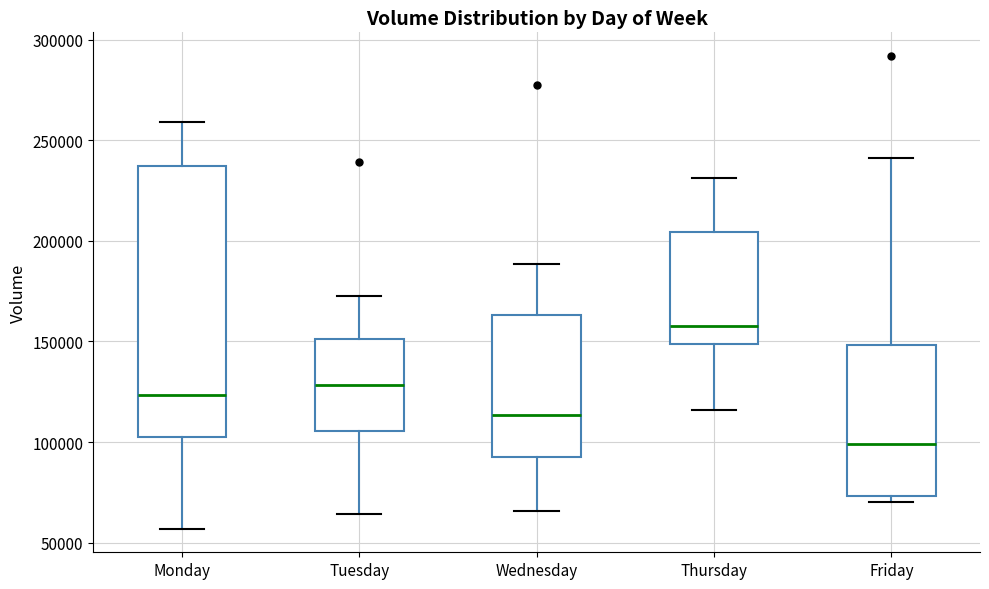

Which box has the lowest median line?

Friday